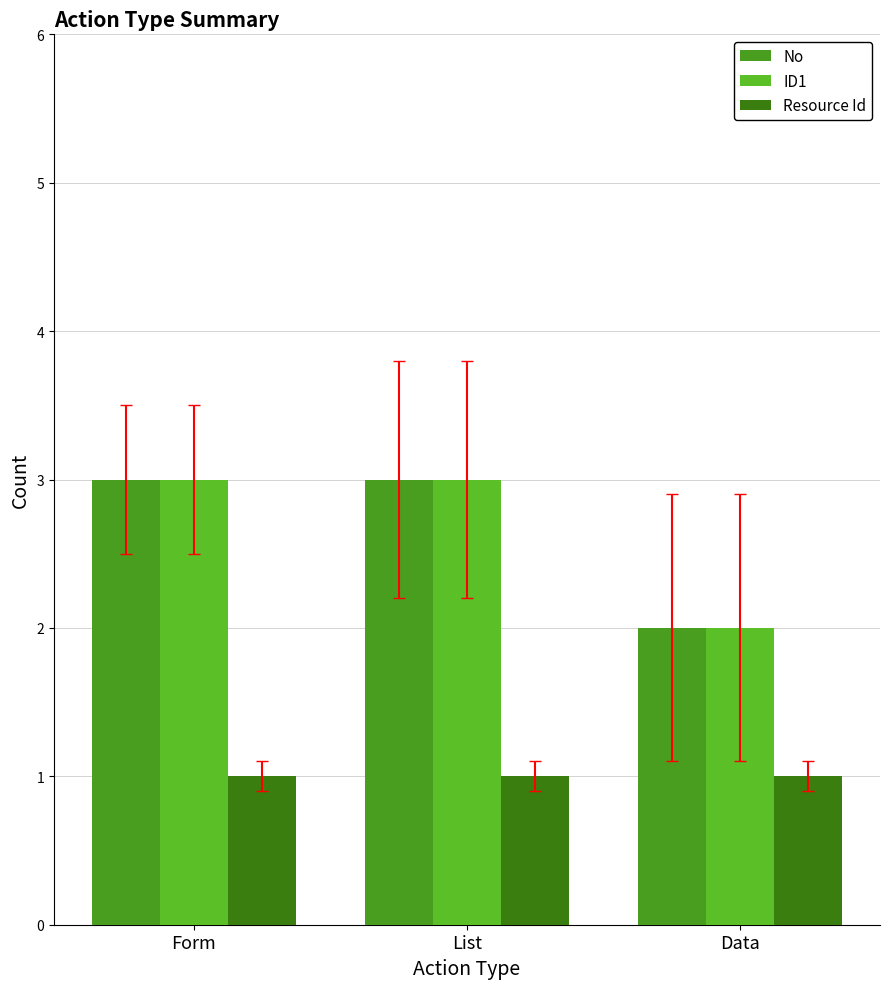

What is the maximum value for ID1?

3